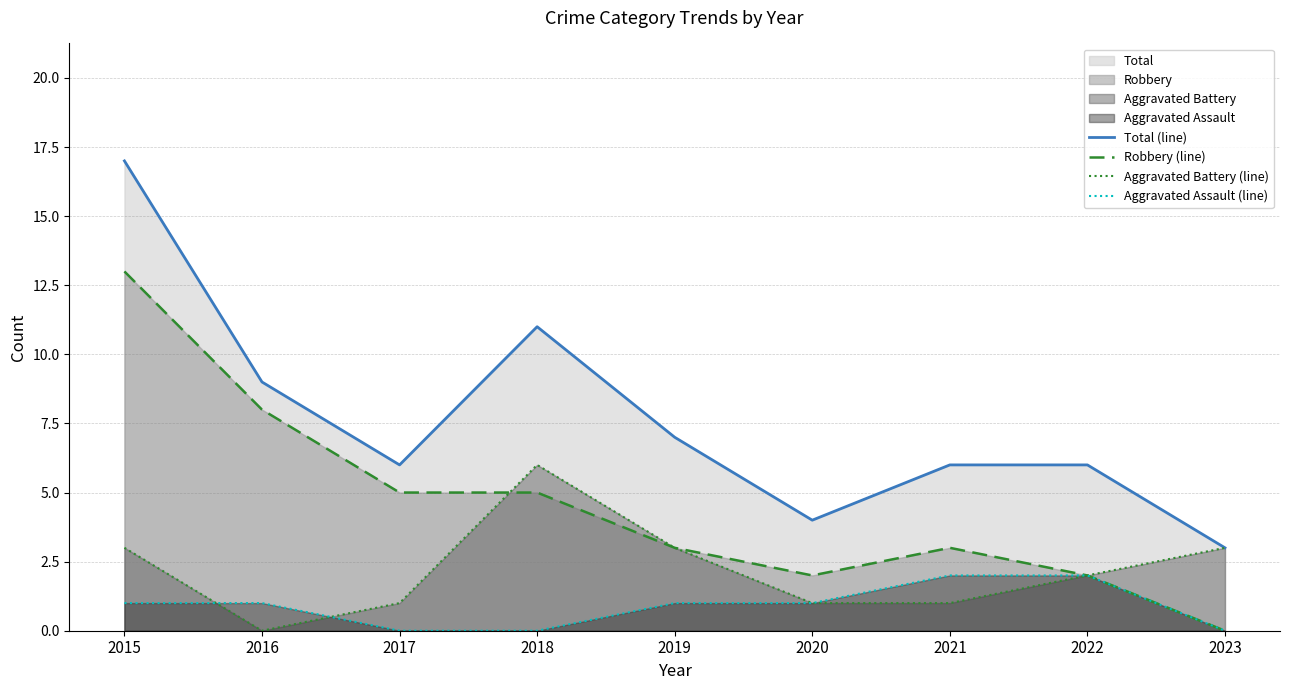

Count the number of categories in the chart.

9